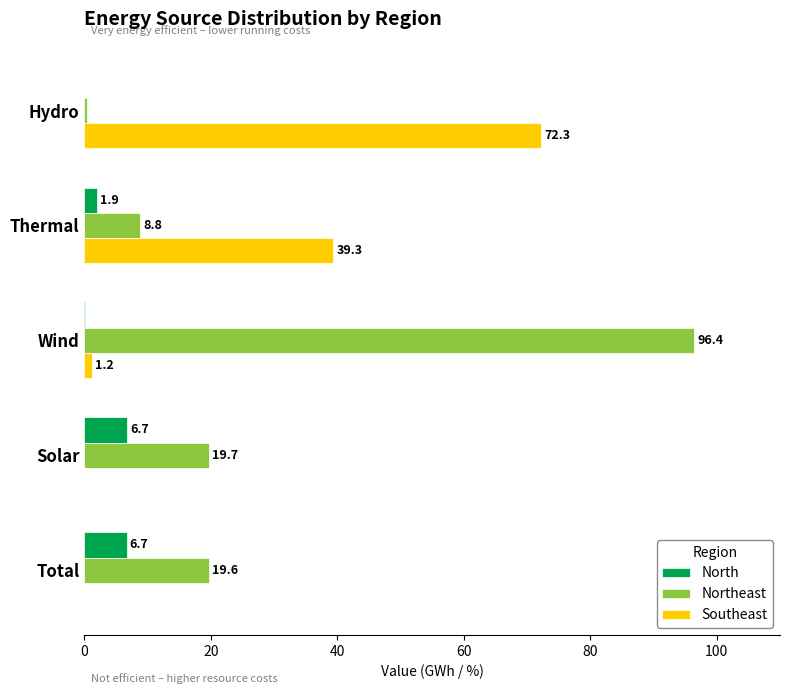

Read the North value at Solar.

6.7